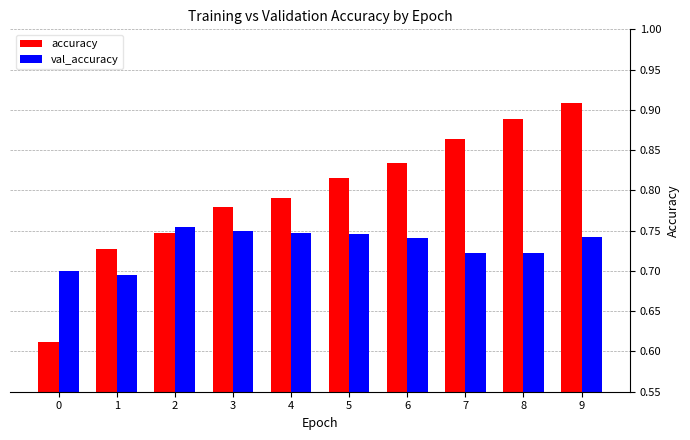

Which series has the widest spread of values?

accuracy